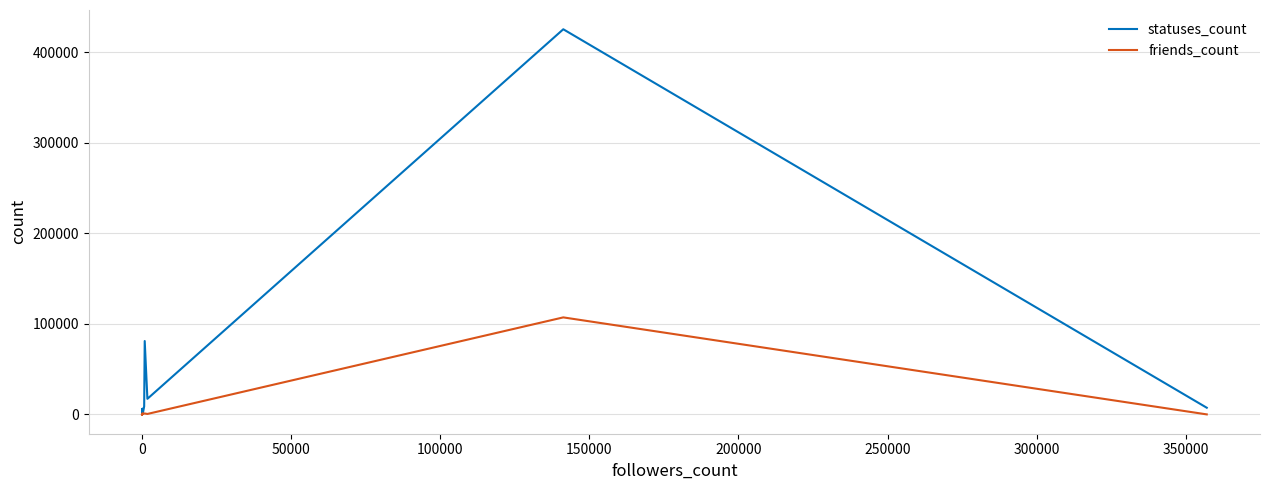

How many lines are shown in the chart?

2